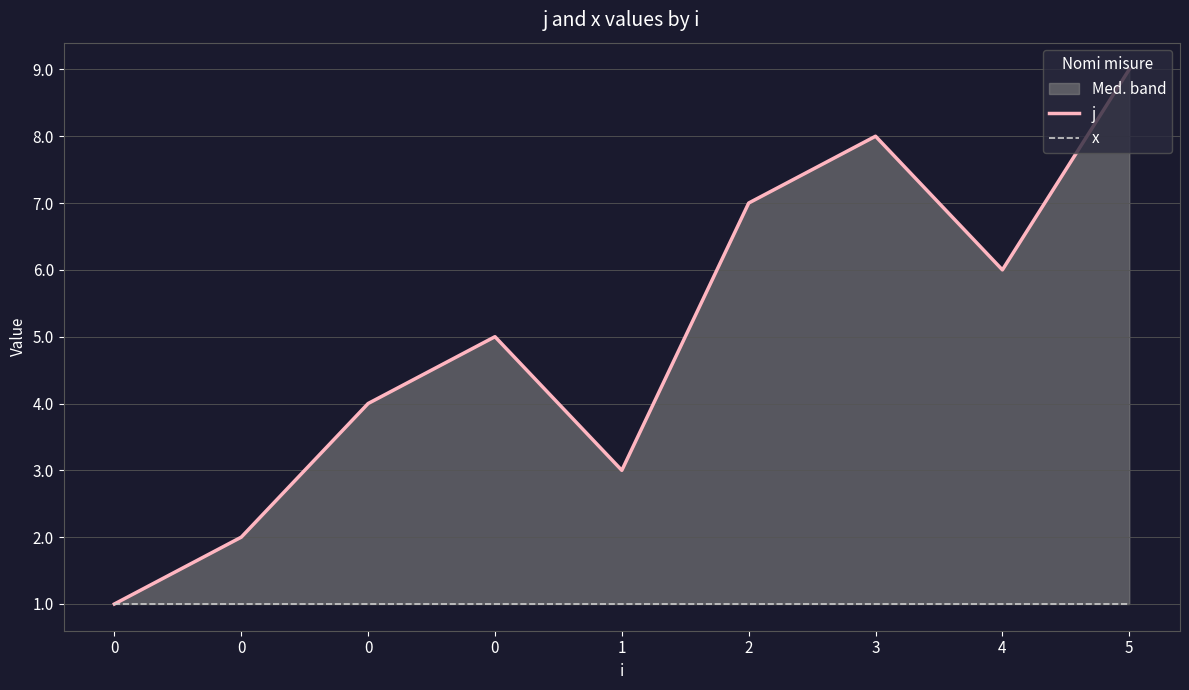

Rank the series at 4 from highest to lowest value.

j, x